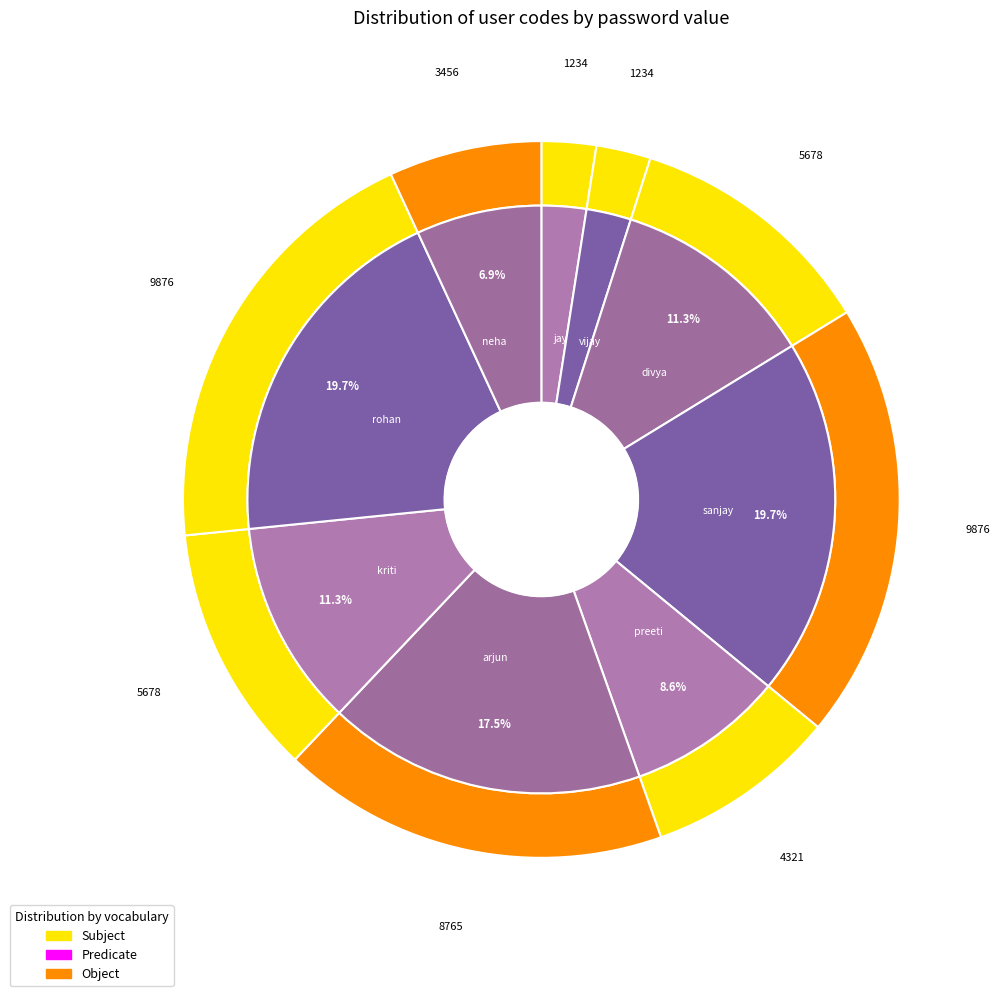

Is there a majority slice in this chart?

No